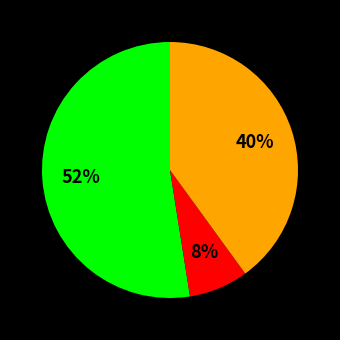

How many slices are in this pie chart?

3